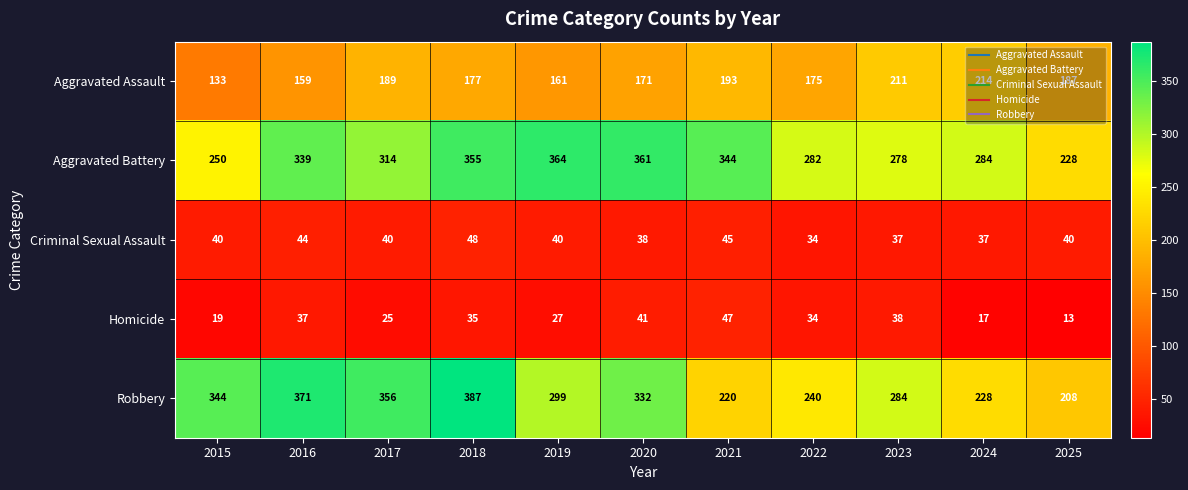

Which series has the largest range (max minus min)?

Robbery